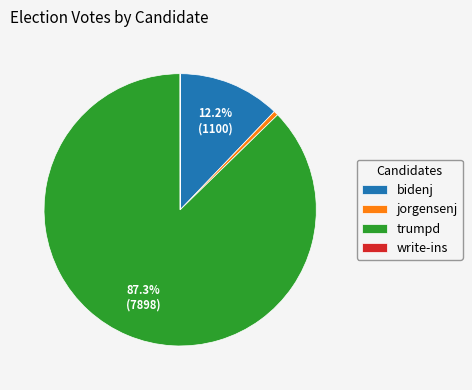

Which category accounts for the majority?

trumpd